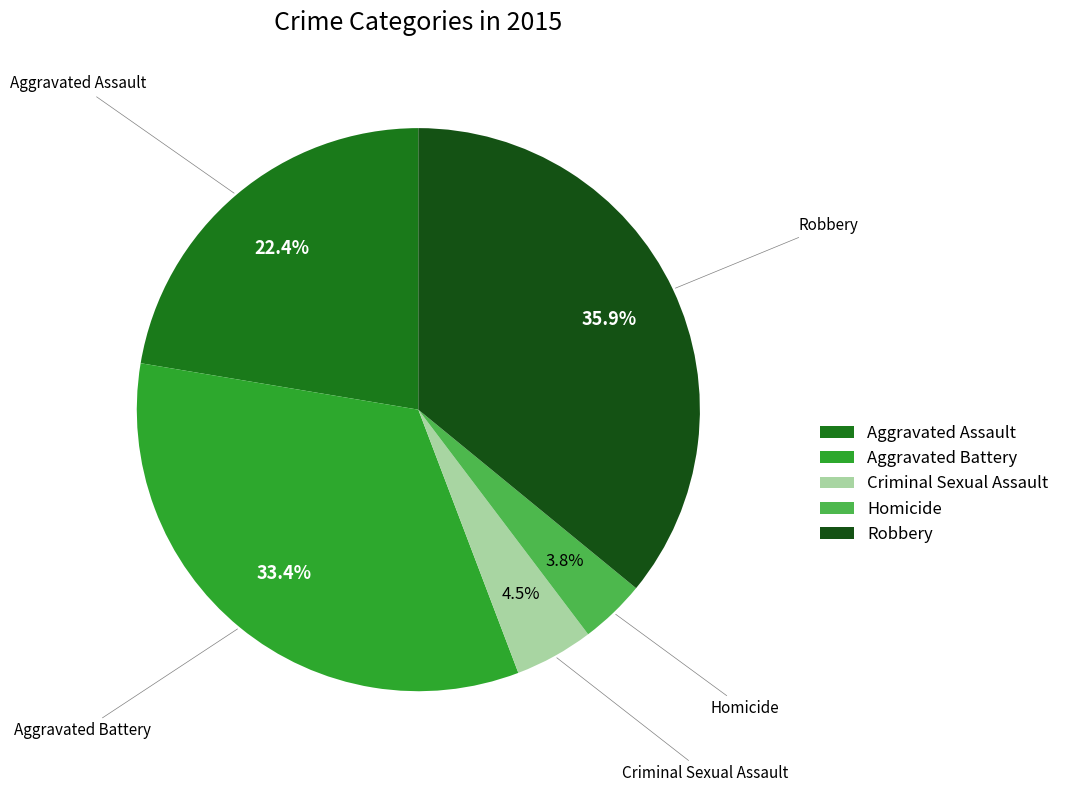

True or false: Criminal Sexual Assault accounts for 15% of the total.

False